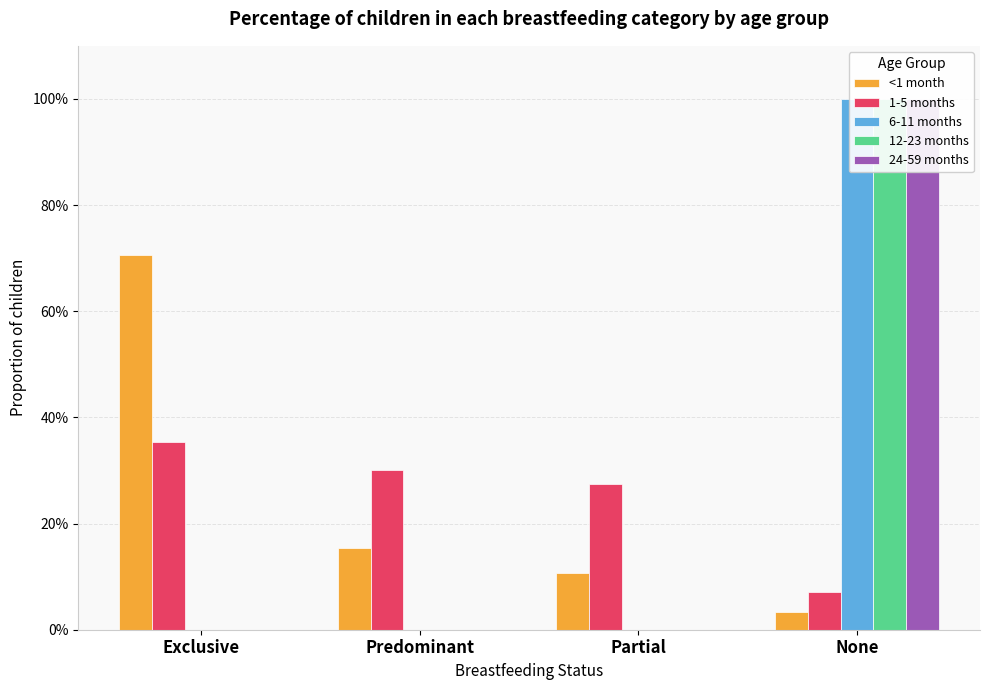

The 12-23 months series shows 1.0 at None. True or false?

True